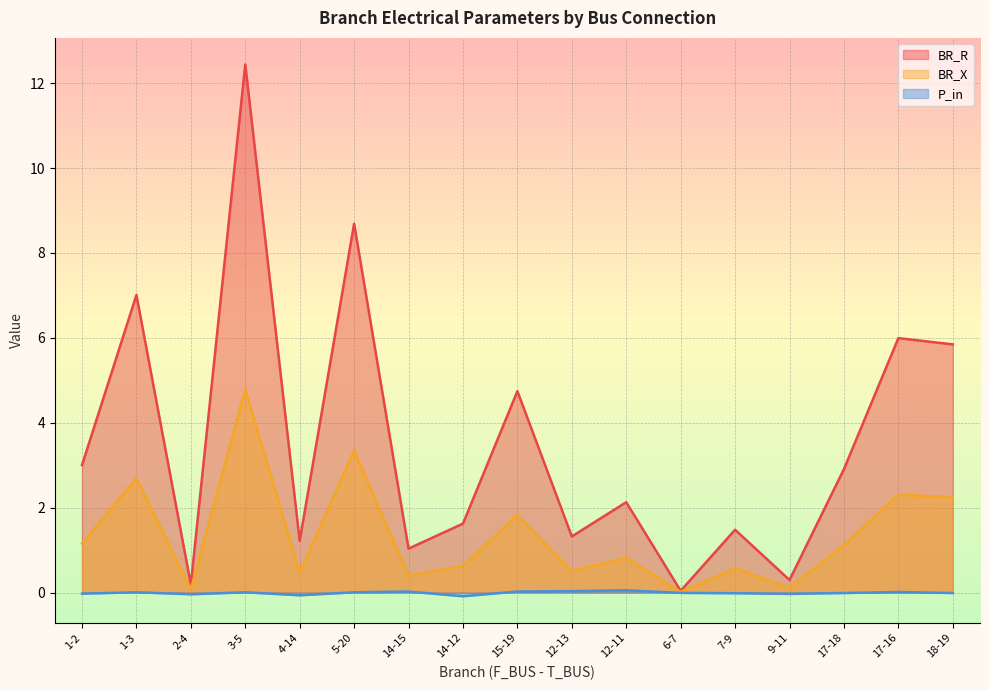

What position from the right is 6-7?

6